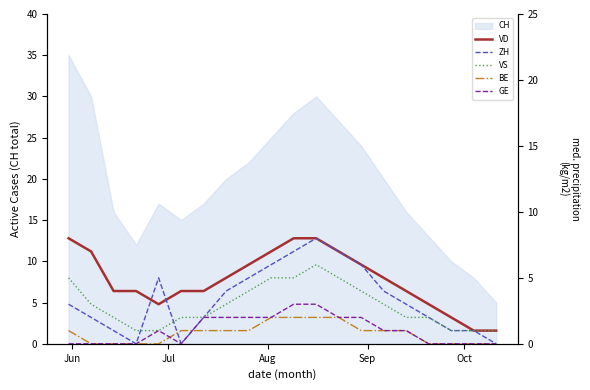

What is the maximum value for CH?

35